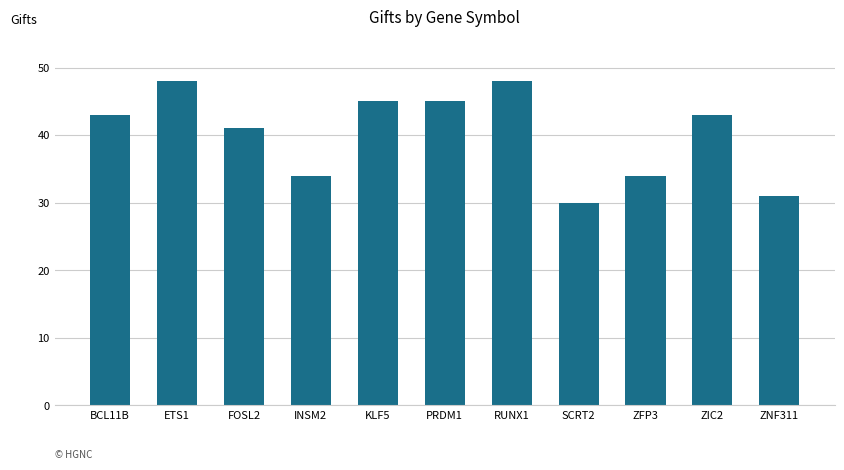

True or false: the data shows 43 at ZIC2.

True